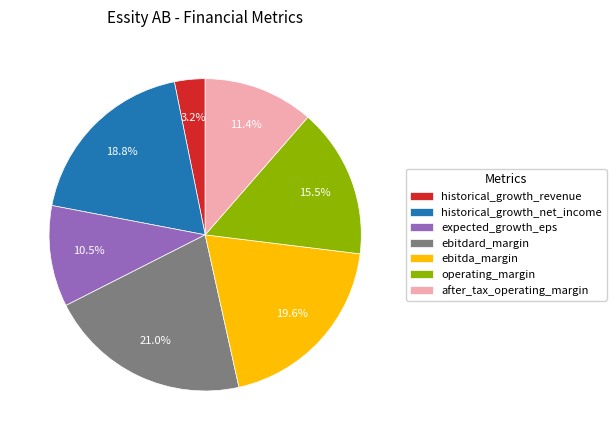

How many segments does this pie chart have?

7